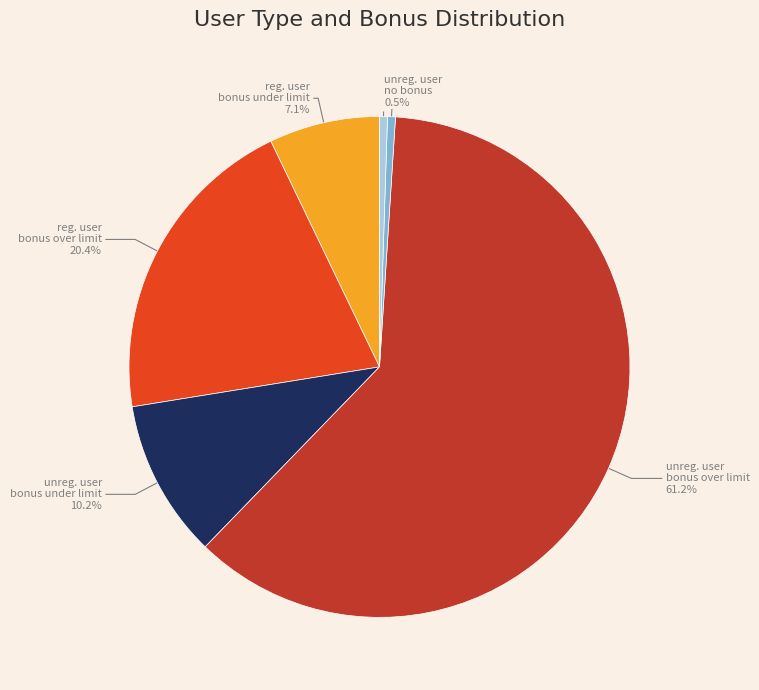

Does any single category account for the majority?

Yes